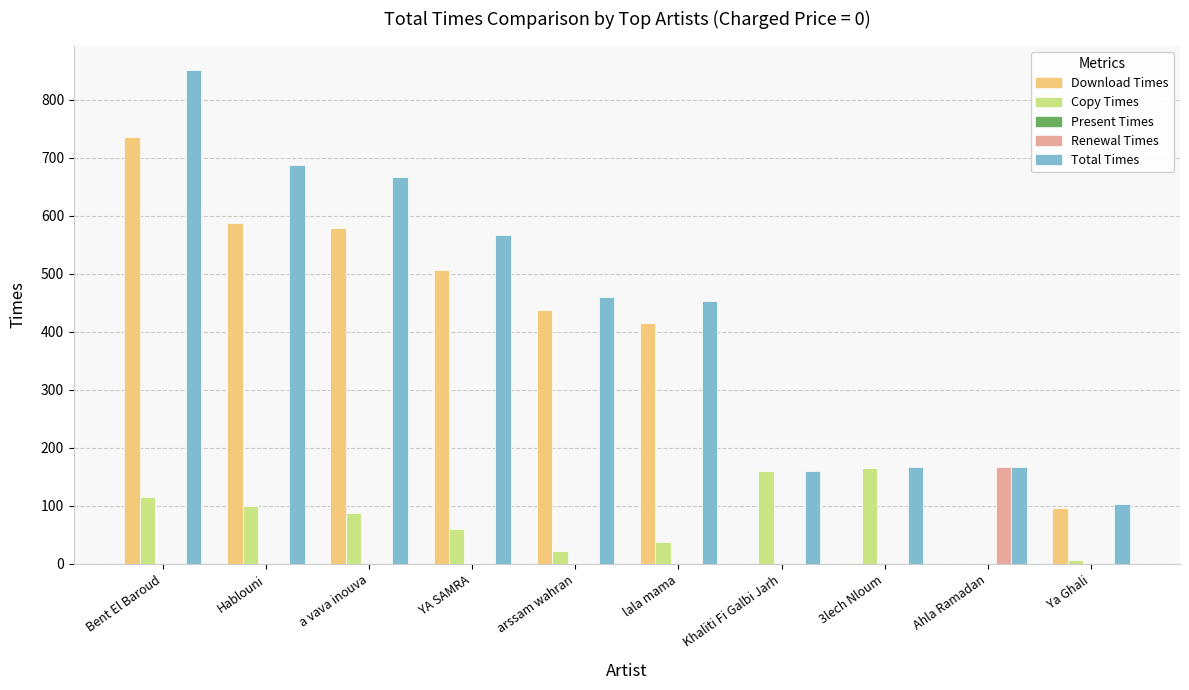

How many groups of bars are there?

10